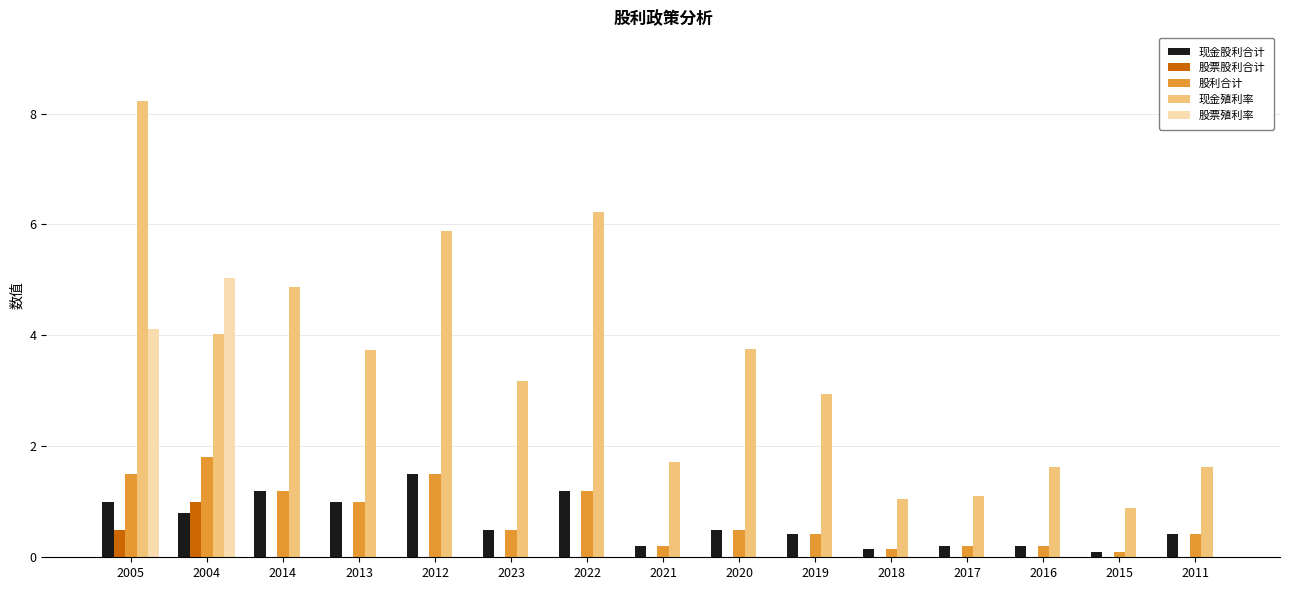

Is it true that 股票殖利率 equals 0.0 at 2014?

True